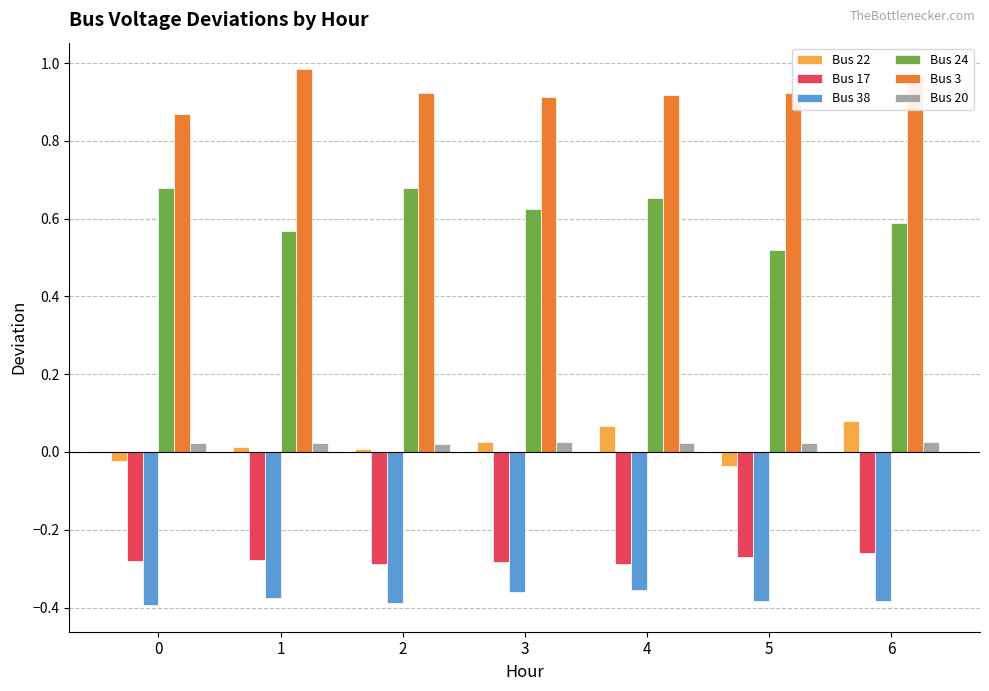

The Bus 20 series shows 0.0 at 5. True or false?

True